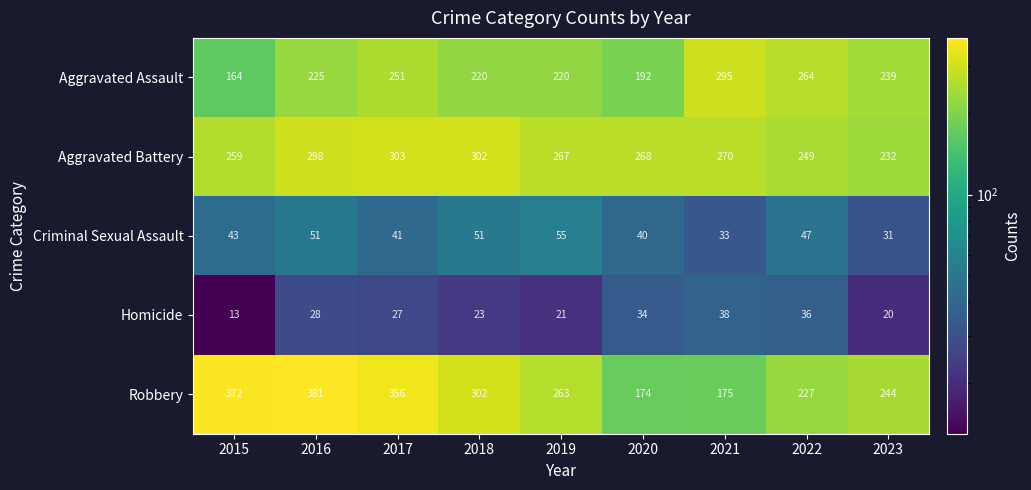

At which label does Homicide reach its peak?

2021